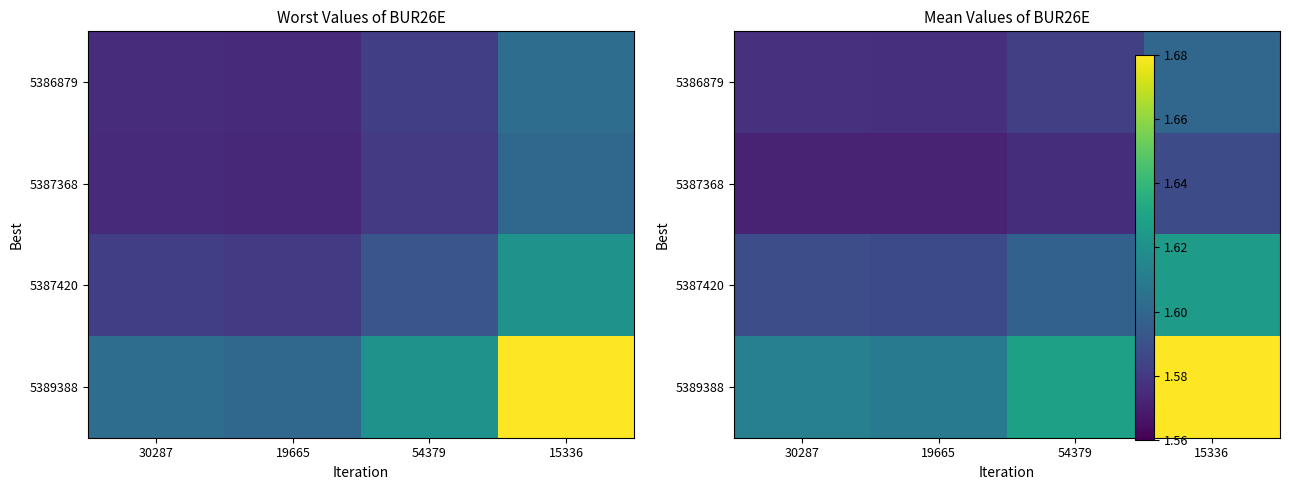

How many series are shown in this chart?

4